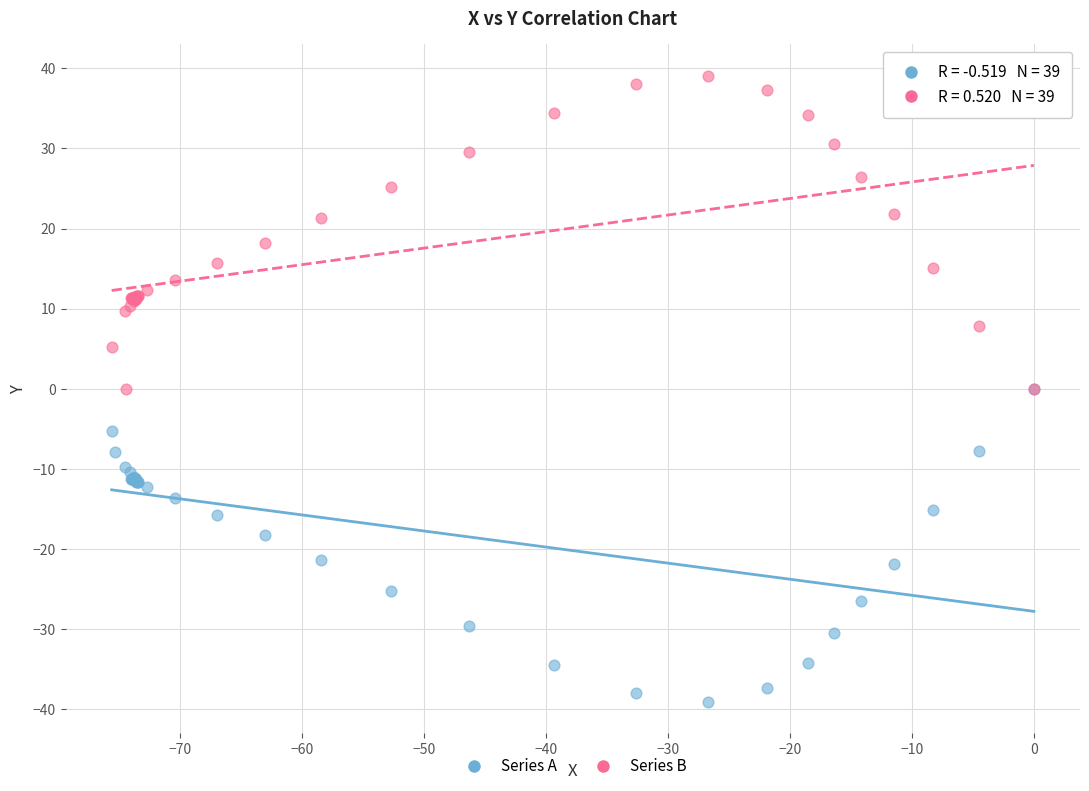

Which series contains the lowest Y value?

Series A